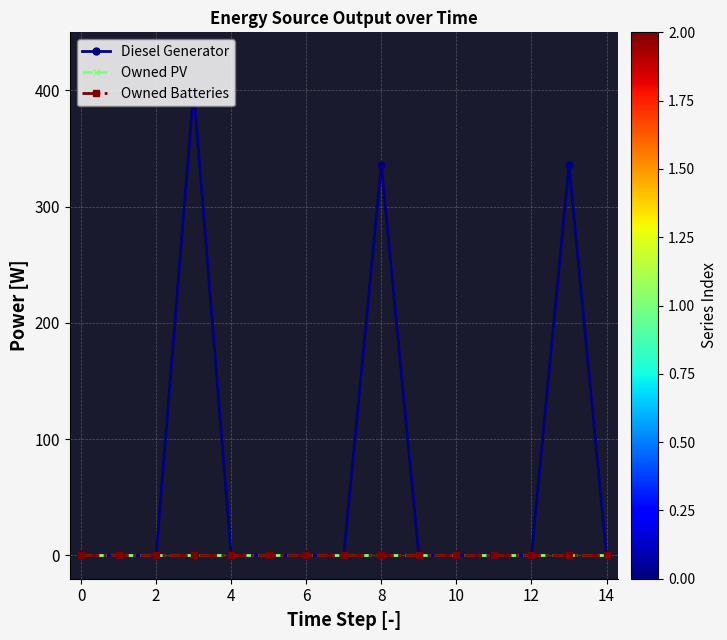

Reading right to left, transcribe all the data shown in this chart.

Diesel Generator: 0	336	0	0	0	0	336	0	0	0	0	400	0	0	0
Owned PV: 0	0	0	0	0	0	0	0	0	0	0	0	0	0	0
Owned Batteries: 0	0	0	0	0	0	0	0	0	0	0	0	0	0	0